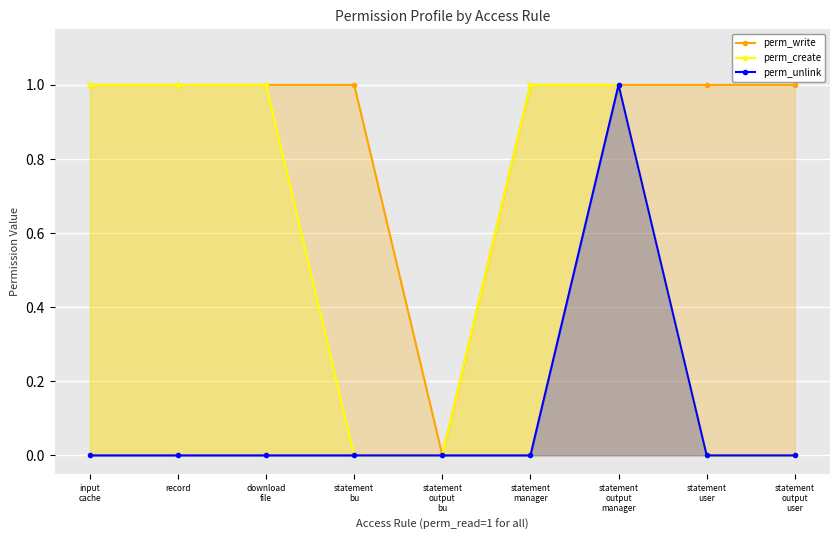

How many data points in perm_unlink are above 0?

1